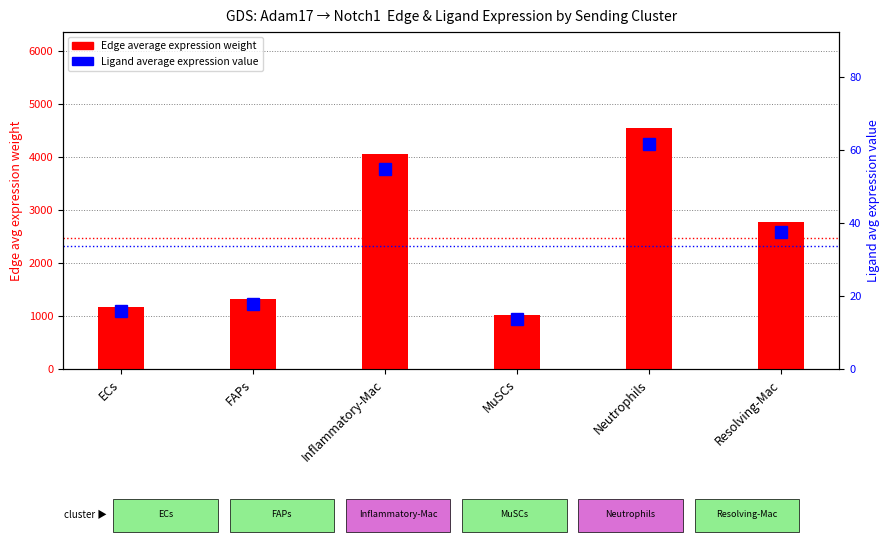

At which label is Edge average expression weight closest to 2780?

Resolving-Mac